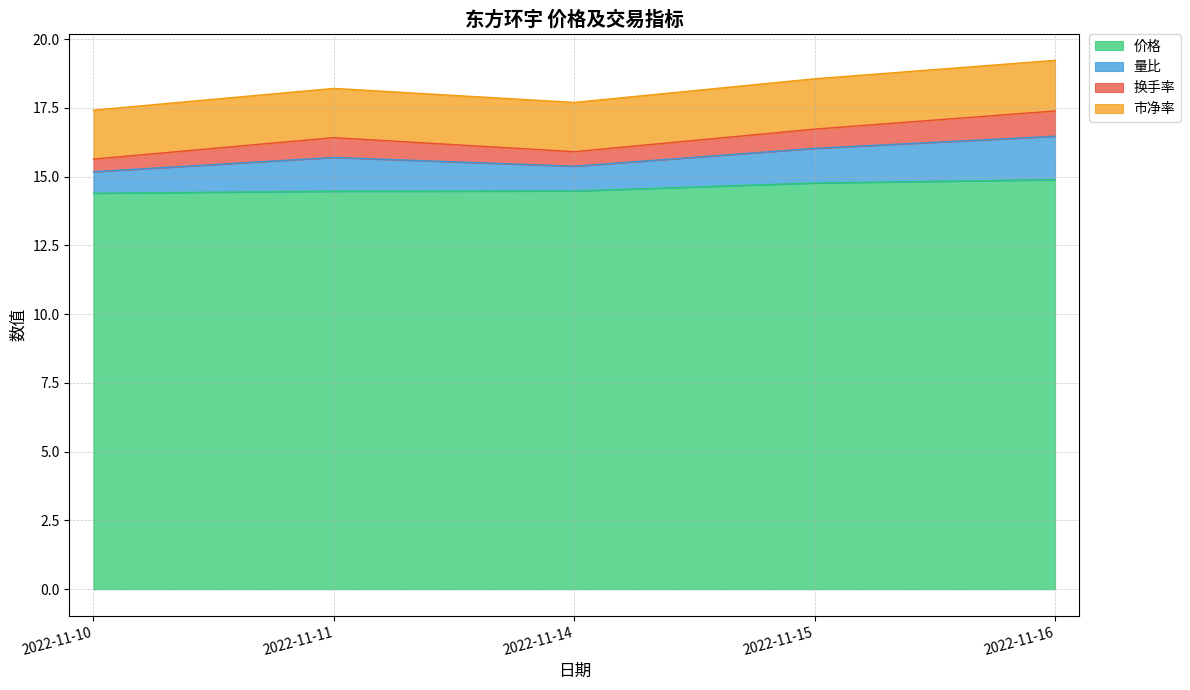

The 价格 series shows 14.9 at 2022-11-16. True or false?

True